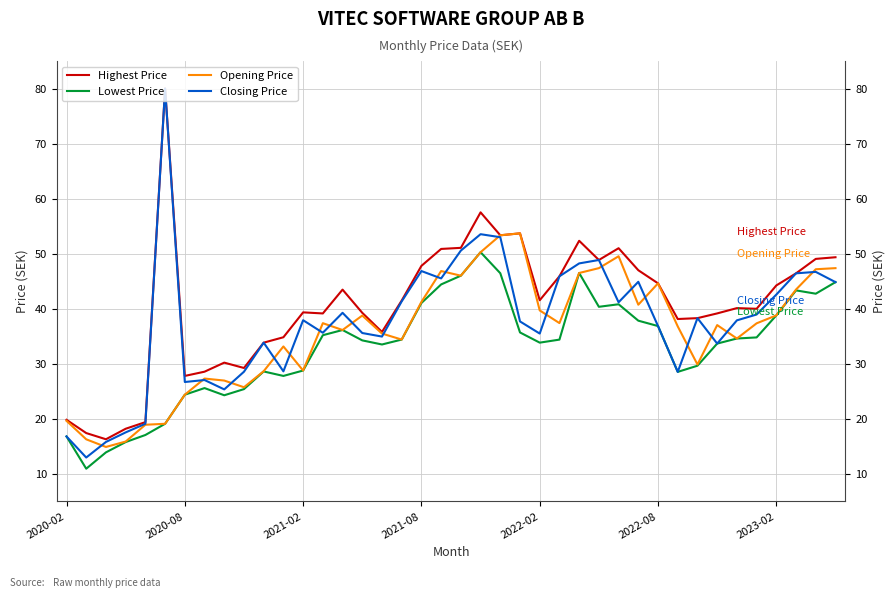

The Opening Price series shows 27.3 at 7. True or false?

True